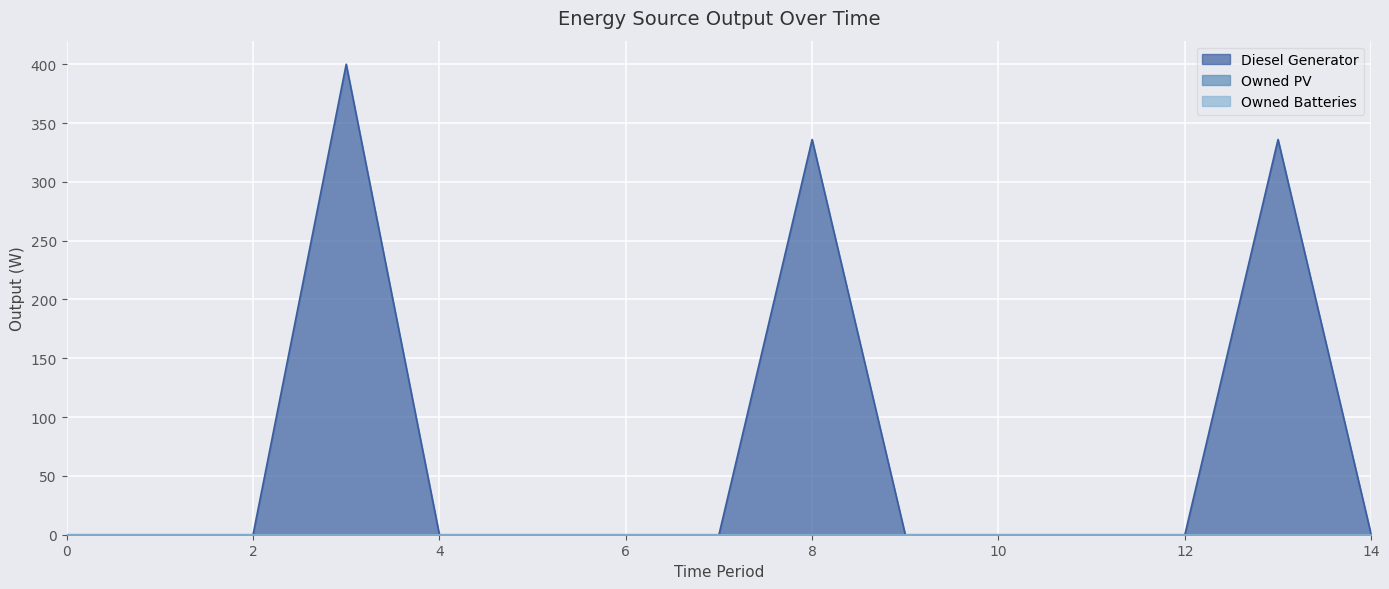

Between 3 and 9, which series saw the biggest shift?

Diesel Generator